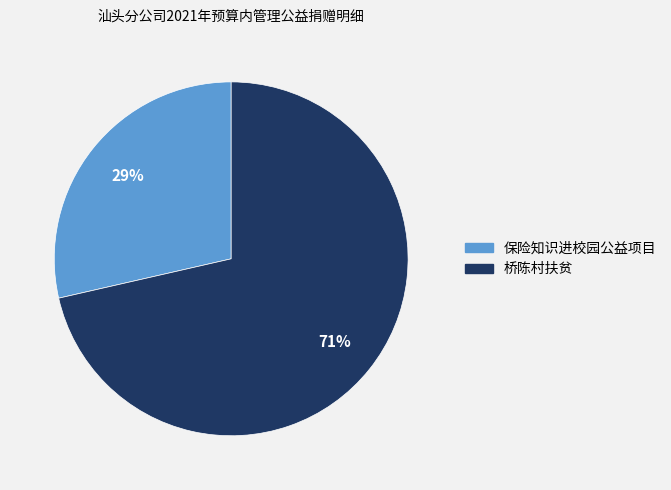

Approximately how many times larger is the value at 保险知识进校园公益项目 compared to 桥陈村扶贫?

0.4